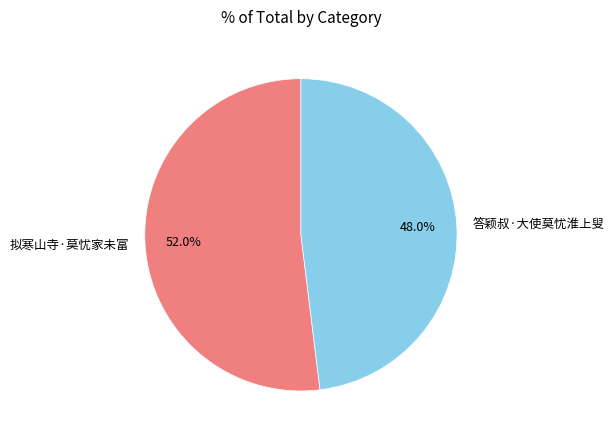

Between 答颖叔·大使莫忧淮上叟 and 拟寒山寺·莫忧家未富, which is larger?

拟寒山寺·莫忧家未富